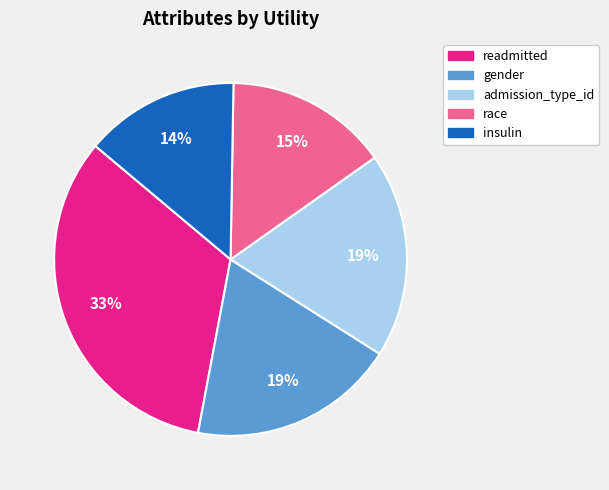

Combined, do gender and insulin account for over 50%?

No